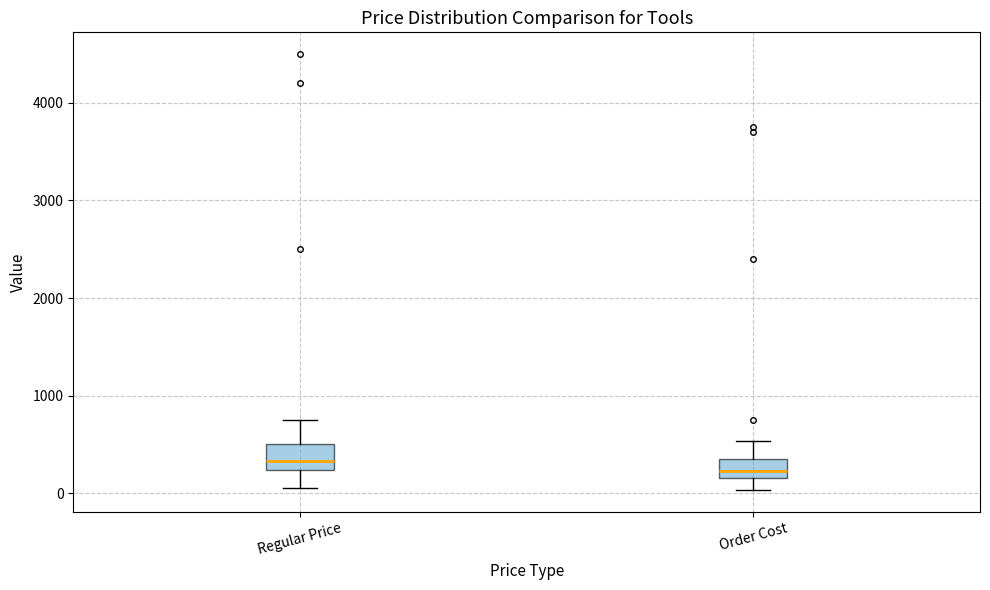

Where is the upper edge of the box for Order Cost on the y-axis? The values are not printed on the chart, so give them approximately, as read against the axis.

400